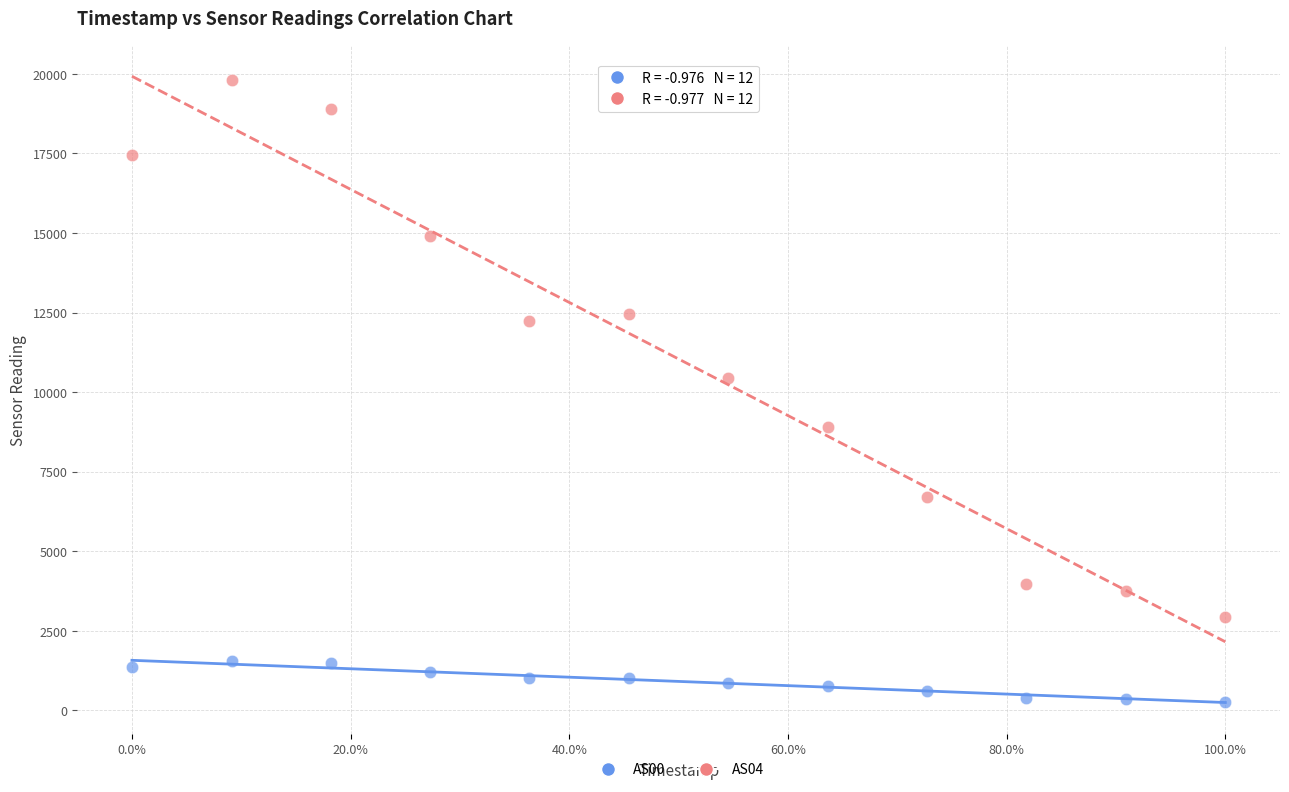

Across all series, what Y value is closest to 10041?

10430